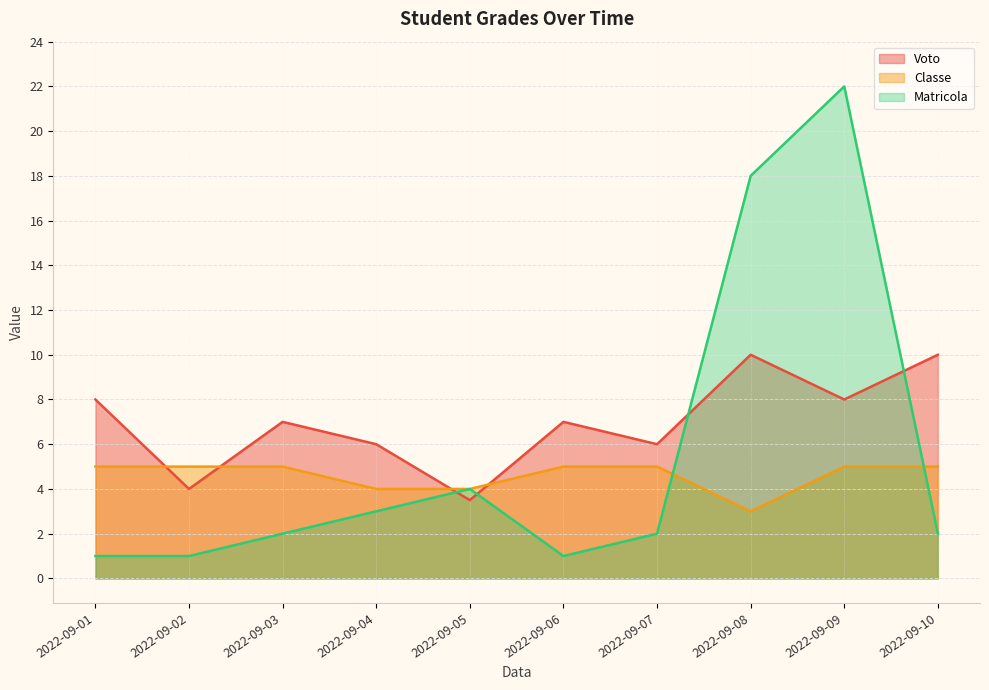

What is the minimum value shown in the chart?

1.0